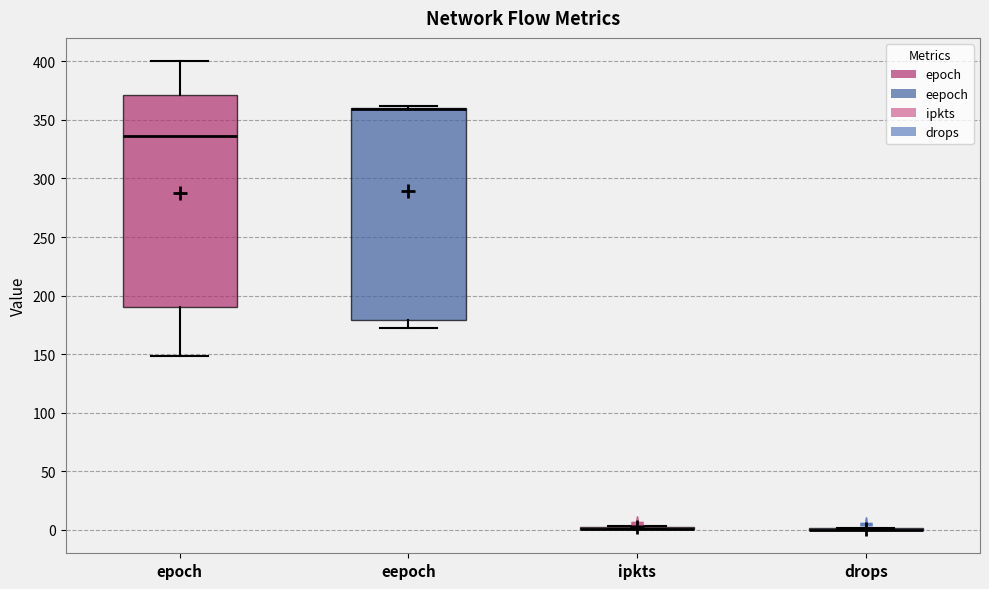

Reading left to right, read every box against the y-axis: the position of its median line, the range the box covers, and the ends of its whiskers. The values are not printed on the chart, so give them approximately, as read against the axis.

epoch: median 335, box 190 to 370, whiskers 150 to 400
eepoch: median 360 (drawn on the box's upper edge), box 180 to 360, whiskers 170 to 360 (just above the box's upper edge)
ipkts: box collapsed to a line at 0, whiskers 0 to 5
drops: box collapsed to a line at 0, whiskers 0 to 0